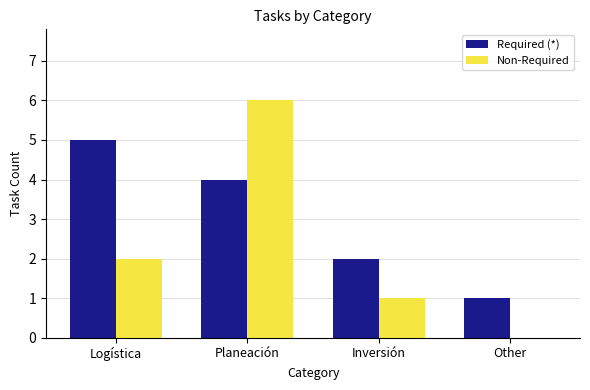

Is the value of Non-Required at Planeación greater than the value of Required (*) at Logística?

Yes